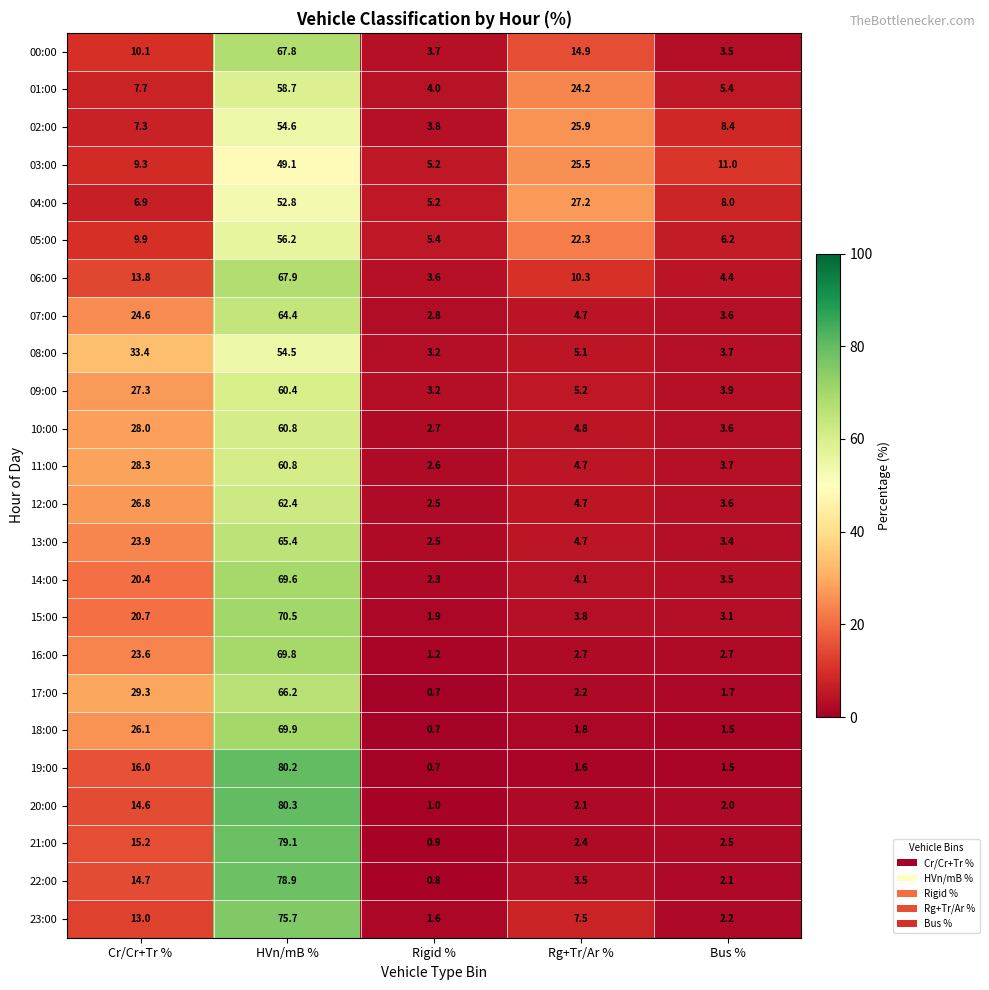

Is it true that 06:00 equals 2.1 at Bus %?

False